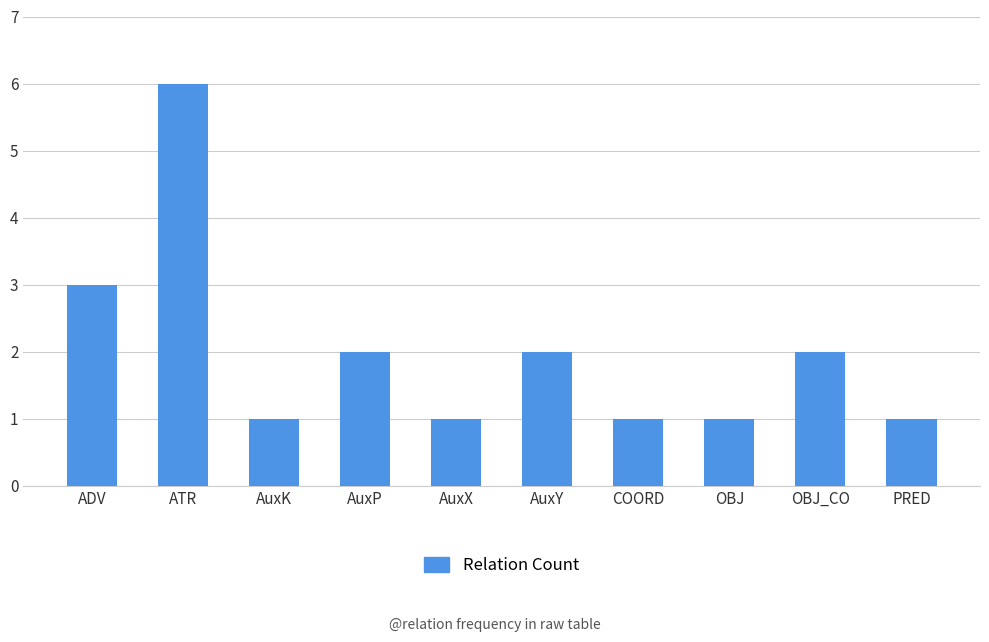

Are the bars horizontal?

No